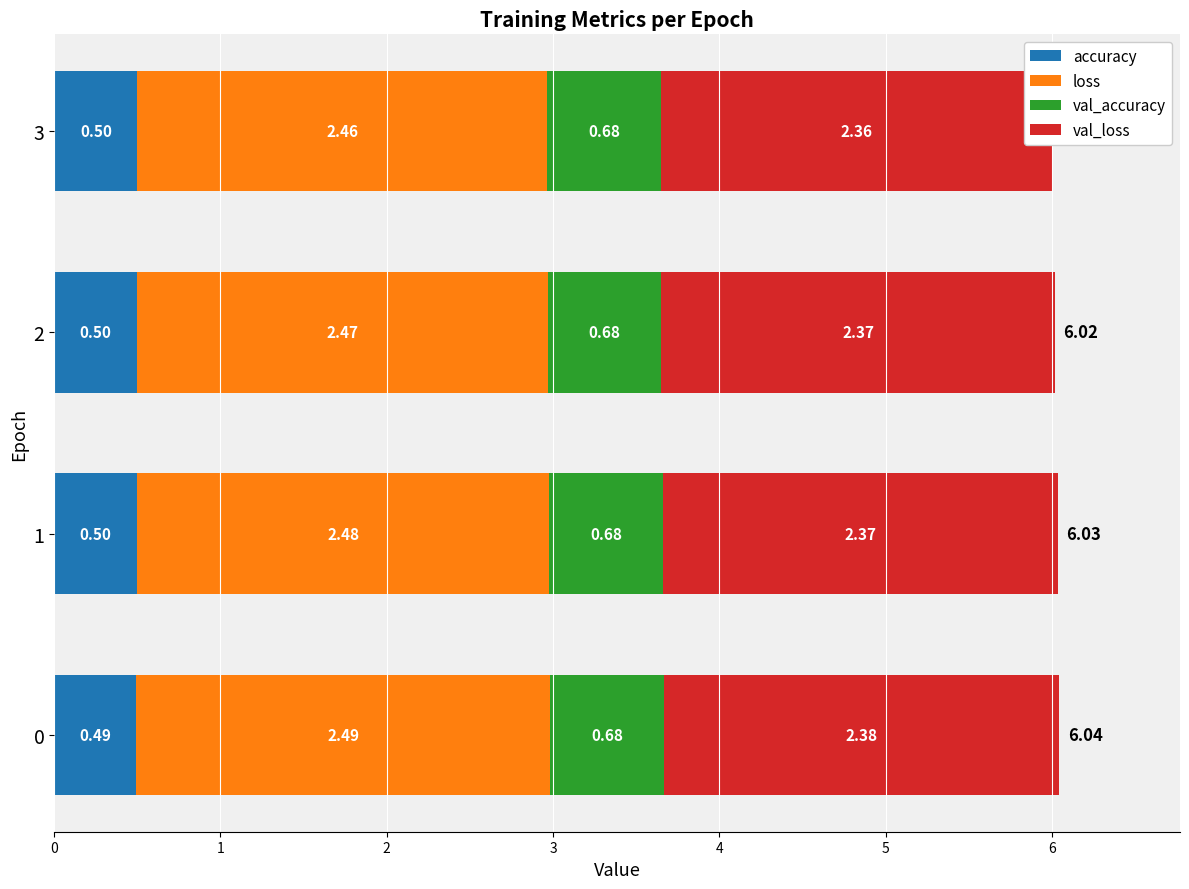

The loss series shows 2.5 at 2. True or false?

True